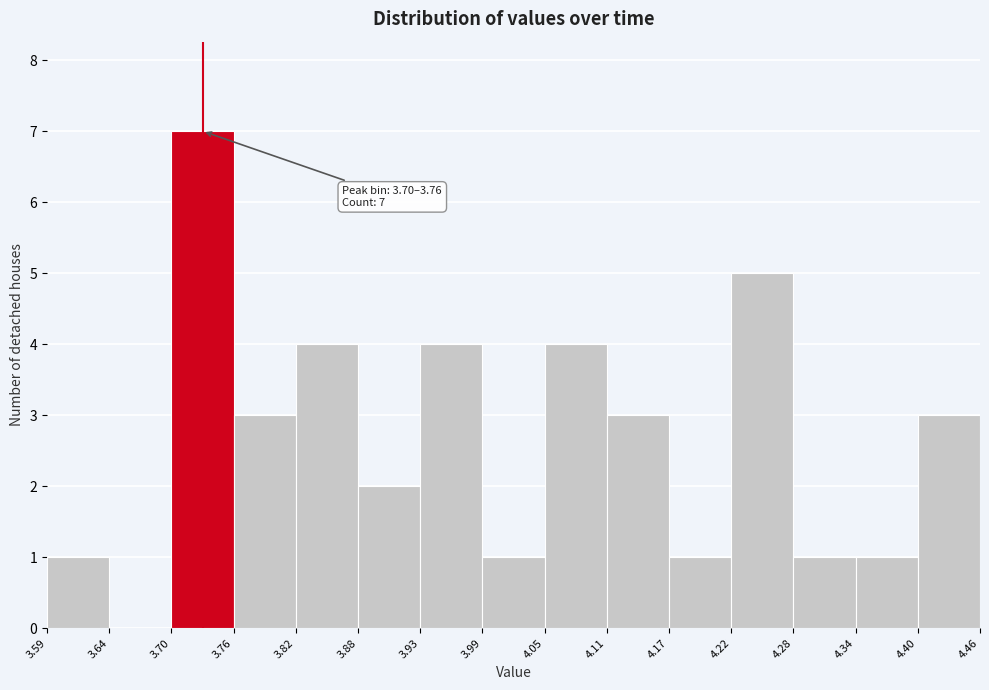

Over which range of the x-axis is the bar tallest?

3.70 to 3.76